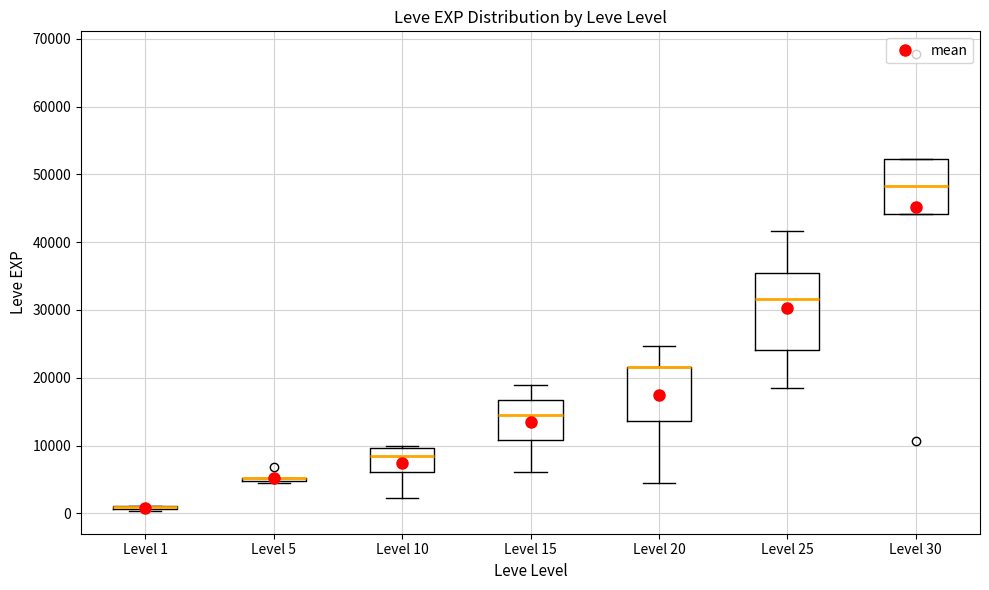

Reading left to right, read every box against the y-axis: the position of its median line, the range the box covers, and the ends of its whiskers. The values are not printed on the chart, so give them approximately, as read against the axis.

Level 1: box collapsed to a line at 1000, whiskers 0 to 1000
Level 5: box collapsed to a line at 5000, whiskers 4000 to 5000
Level 10: median 8000, box 6000 to 10000, whiskers 2000 to 10000 (just above the box's upper edge)
Level 15: median 15000, box 11000 to 17000, whiskers 6000 to 19000
Level 20: median 22000 (drawn on the box's upper edge), box 14000 to 22000, whiskers 4000 to 25000
Level 25: median 32000, box 24000 to 35000, whiskers 18000 to 42000
Level 30: median 48000, box 44000 to 52000, whiskers 44000 to 52000